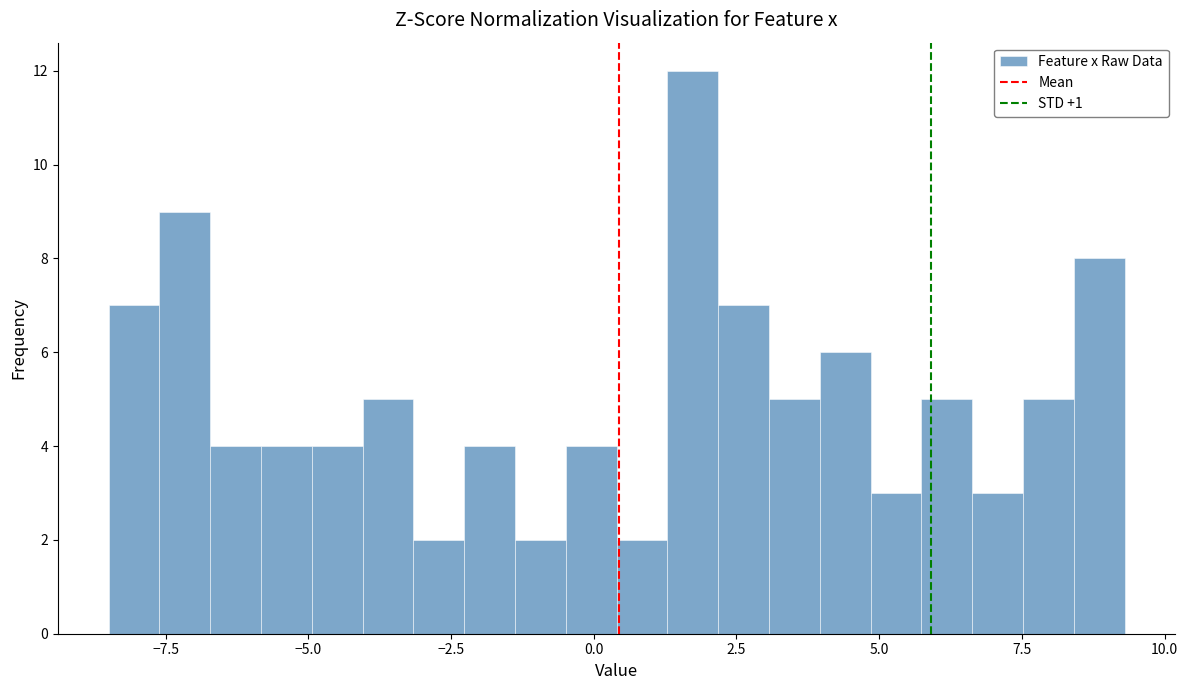

Around what value on the x-axis is the tallest bar? Give the approximate position of its centre, as read against the axis.

1.5